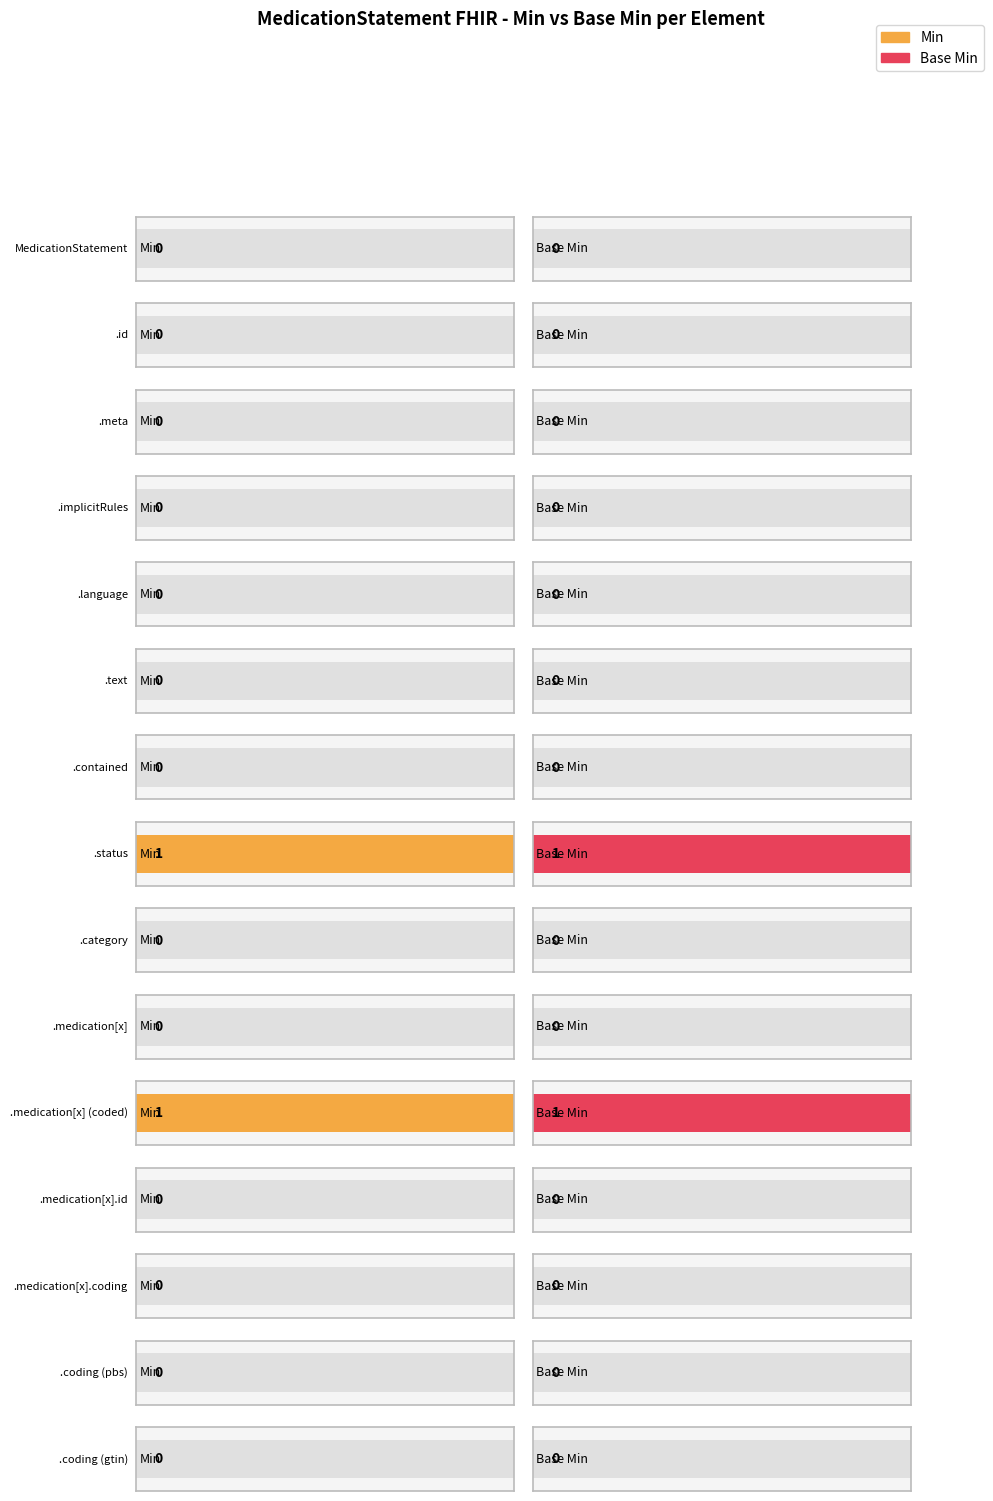

True or false: Min has a value of 0 at MedicationStatement.contained.

True